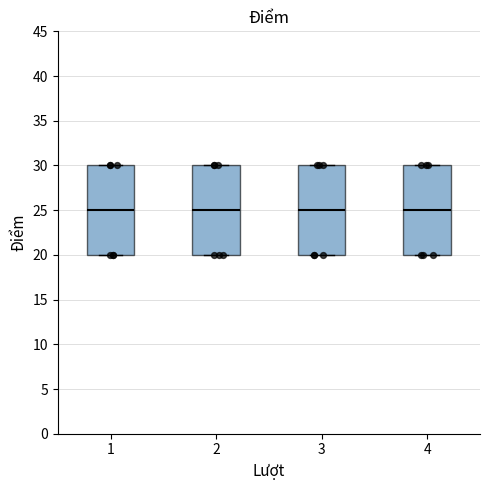

Where is the lower edge of the box at x = 3 on the y-axis? The values are not printed on the chart, so give them approximately, as read against the axis.

20